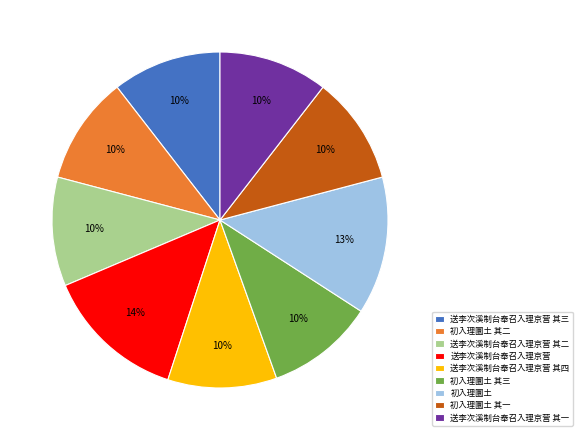

Approximately how many times larger is the value at 送李次溪制台奉召入理京营 其三 compared to 初入理圜土 其三?

1.0